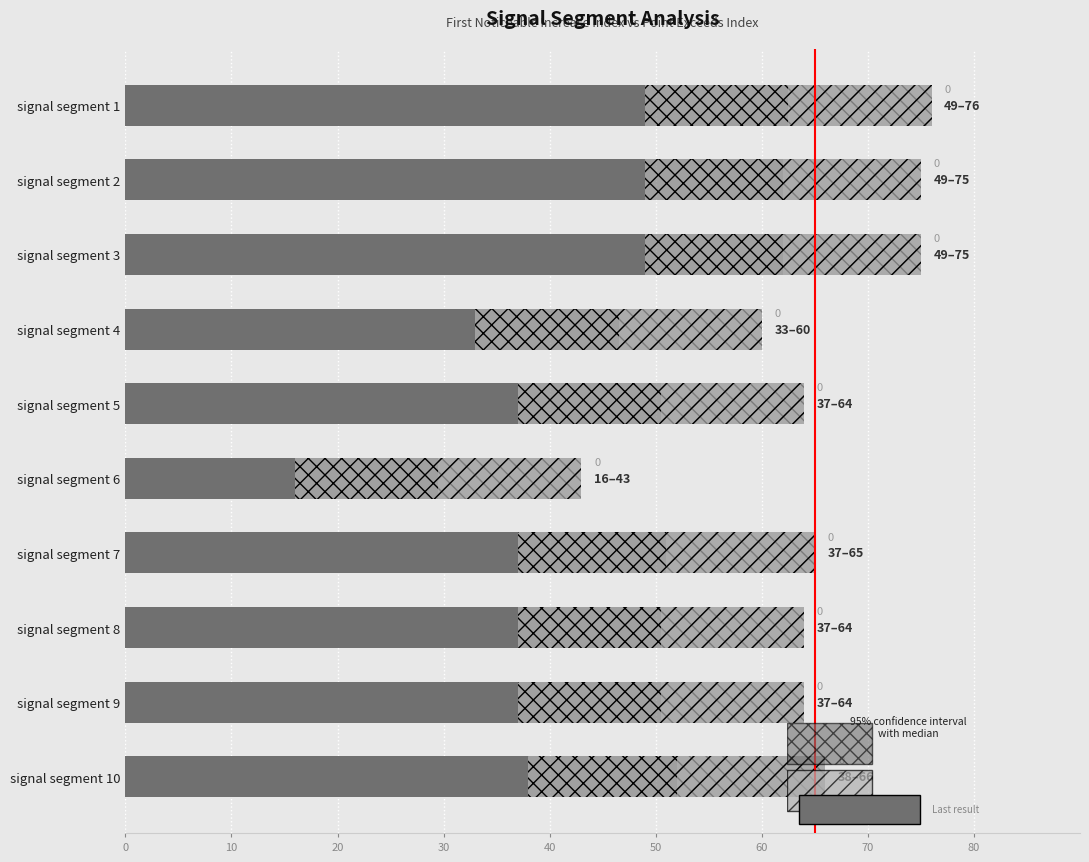

What is the sum of the Confidence range values at signal segment 5 and signal segment 1?

27.0